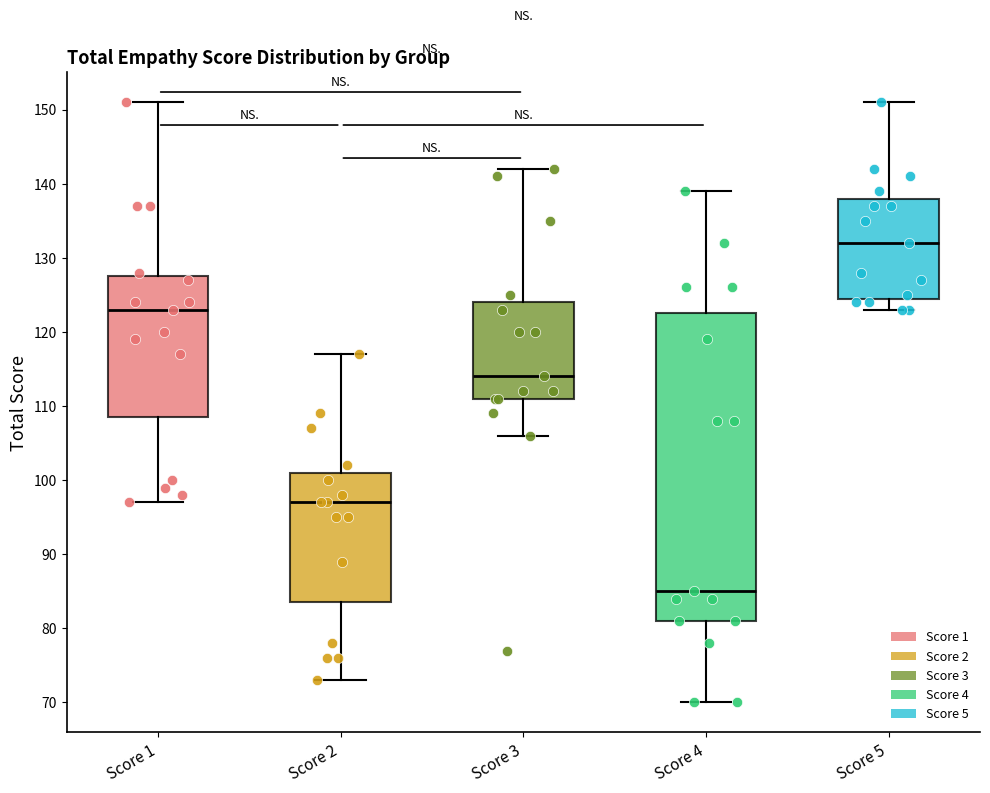

Reading left to right, transcribe this box plot: for each box, give where its median line is, the range the box spans, and where its two whiskers end, as read against the y-axis. The values are not printed on the chart, so give them approximately, as read against the axis.

Score 1: median 123, box 109 to 128, whiskers 97 to 151
Score 2: median 97, box 84 to 101, whiskers 73 to 117
Score 3: median 114, box 111 to 124, whiskers 106 to 142
Score 4: median 85, box 81 to 123, whiskers 70 to 139
Score 5: median 132, box 125 to 138, whiskers 123 to 151